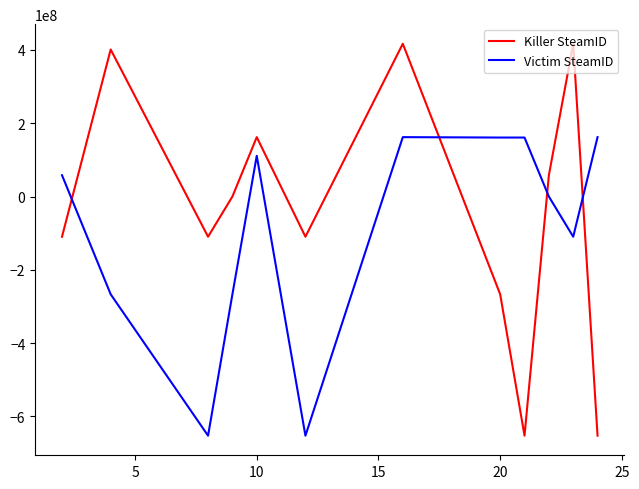

What is the difference between the maximum and minimum values in the Victim SteamID series?

814429728